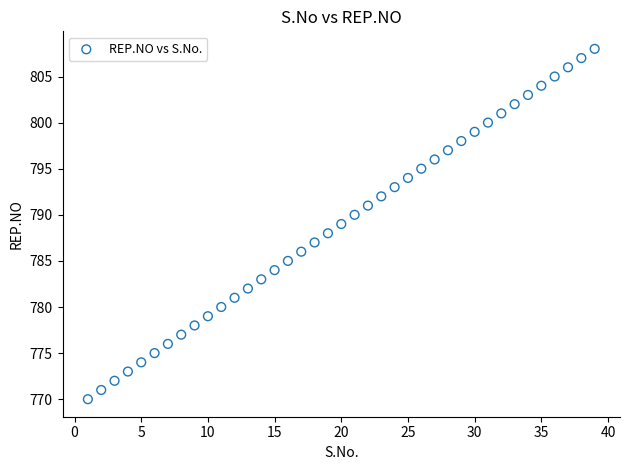

What is the range of Y values (max minus min)?

38